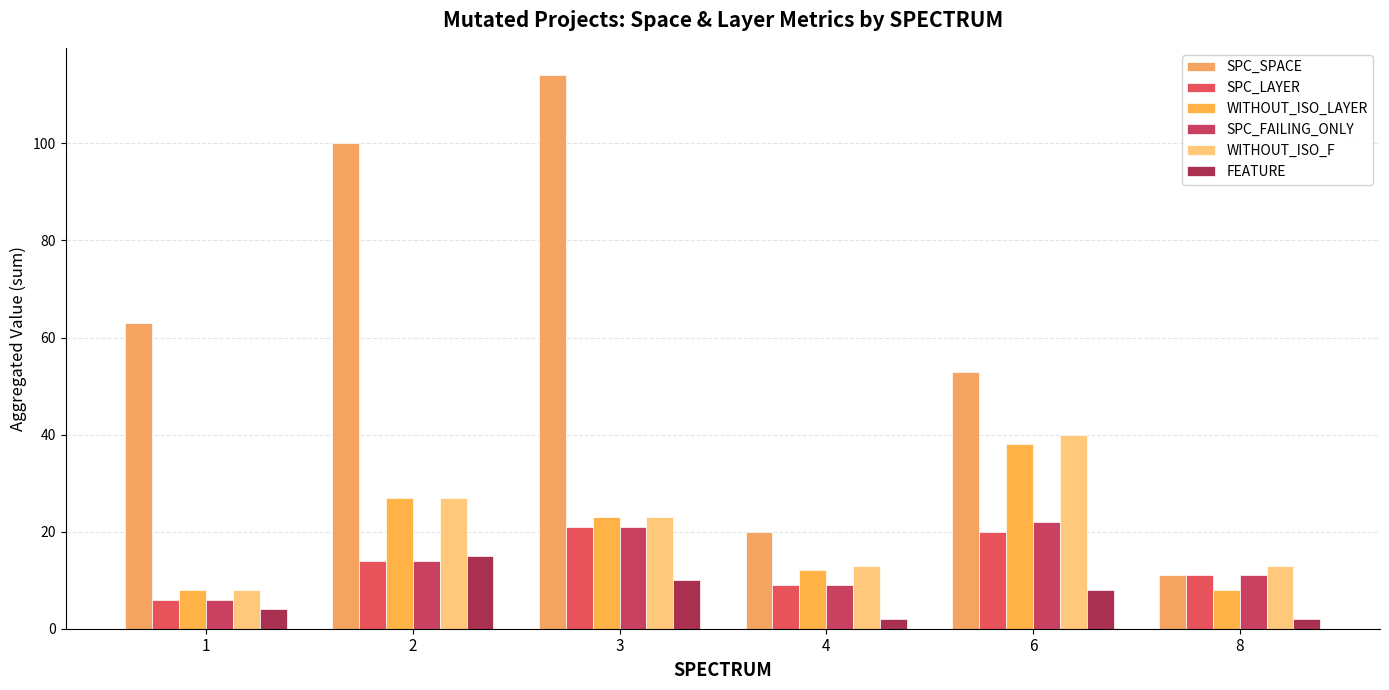

Reading left to right, transcribe all the data shown in this chart.

SPC_SPACE: 63	100	114	20	53	11
SPC_LAYER: 6	14	21	9	20	11
WITHOUT_ISO_LAYER: 8	27	23	12	38	8
SPC_FAILING_ONLY: 6	14	21	9	22	11
WITHOUT_ISO_F: 8	27	23	13	40	13
FEATURE: 4	15	10	2	8	2